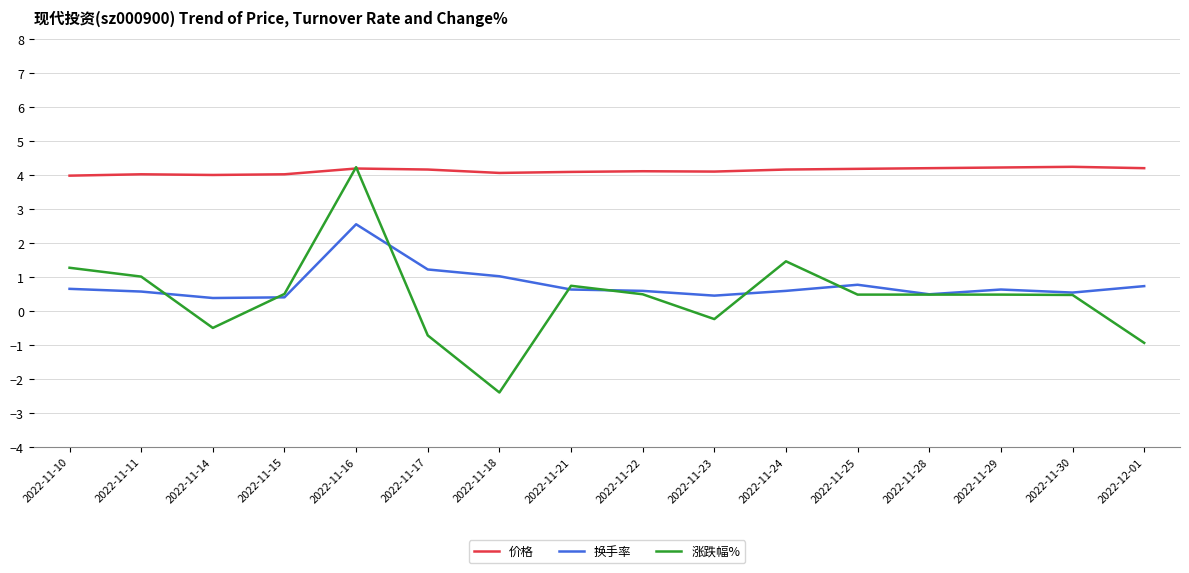

What is the greatest value displayed?

4.2